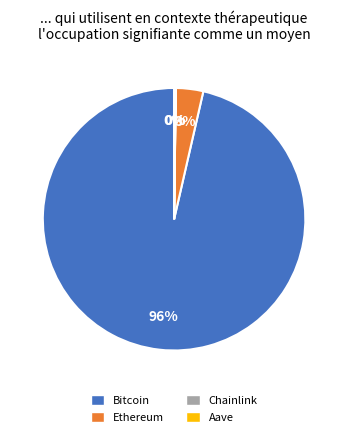

True or false: Ethereum accounts for 3% of the total.

True